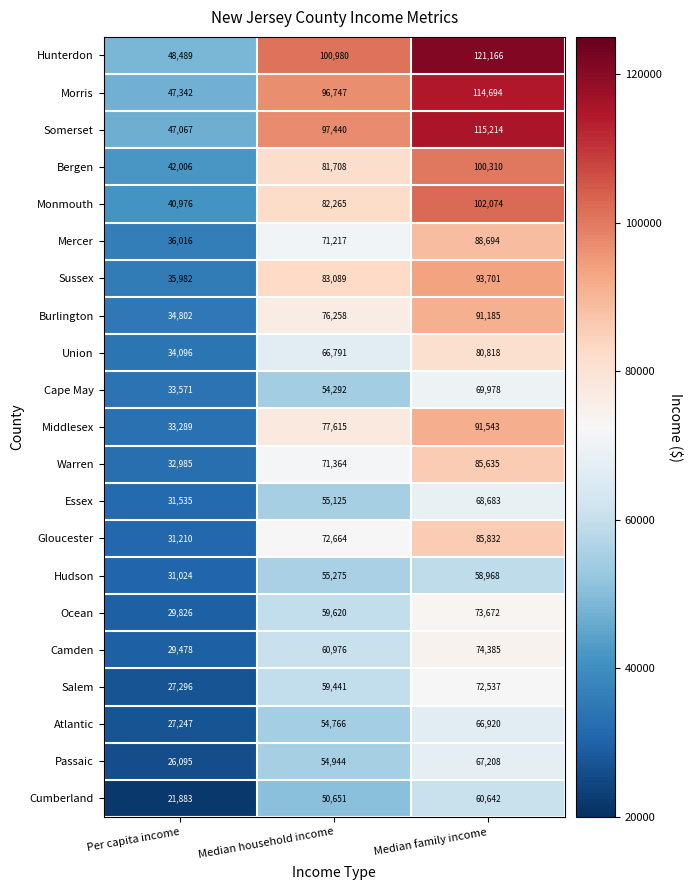

What is the approximate value of Warren at Median household income?

71364